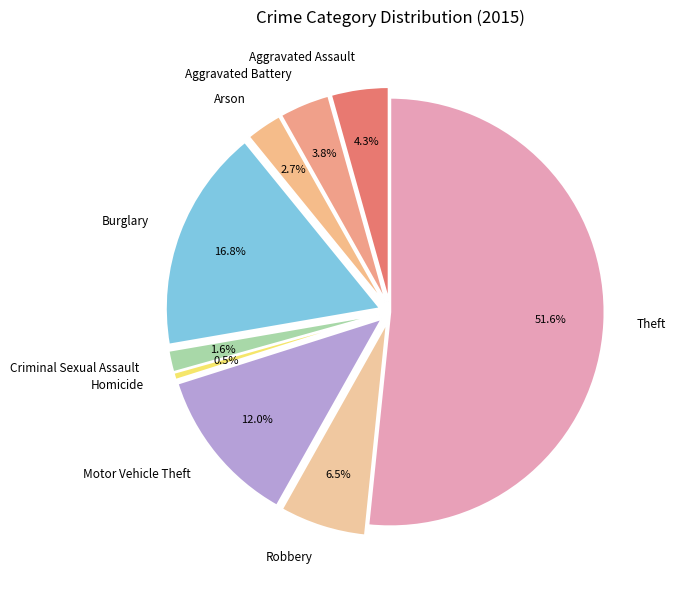

Is it true that Burglary is 17% of the pie?

True